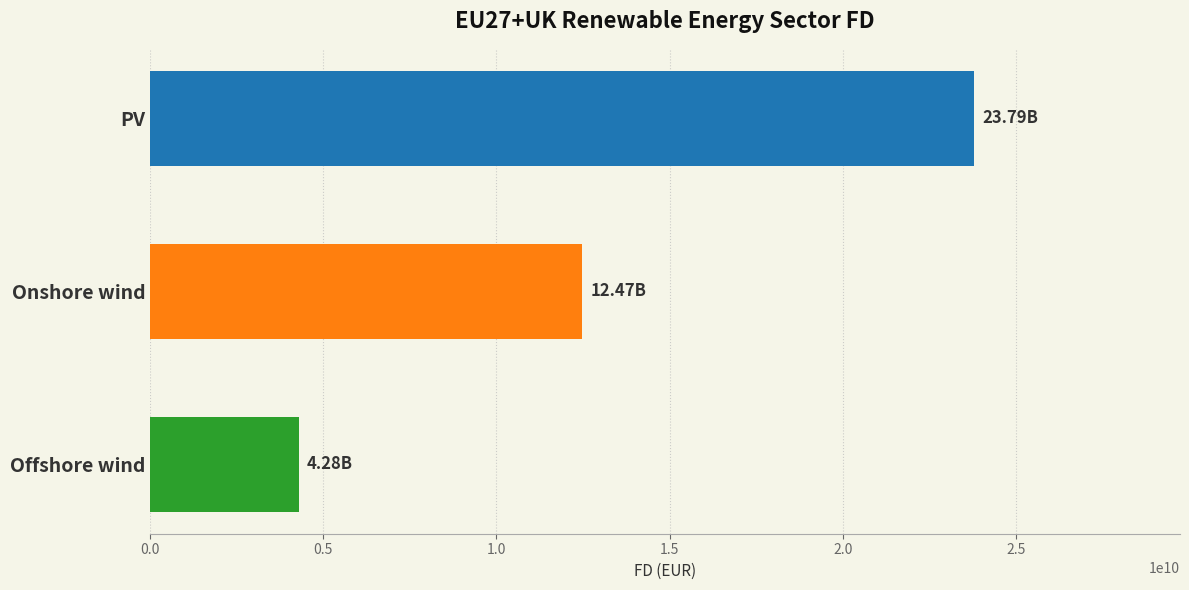

What is the label of the 1st bar from the bottom?

Offshore wind